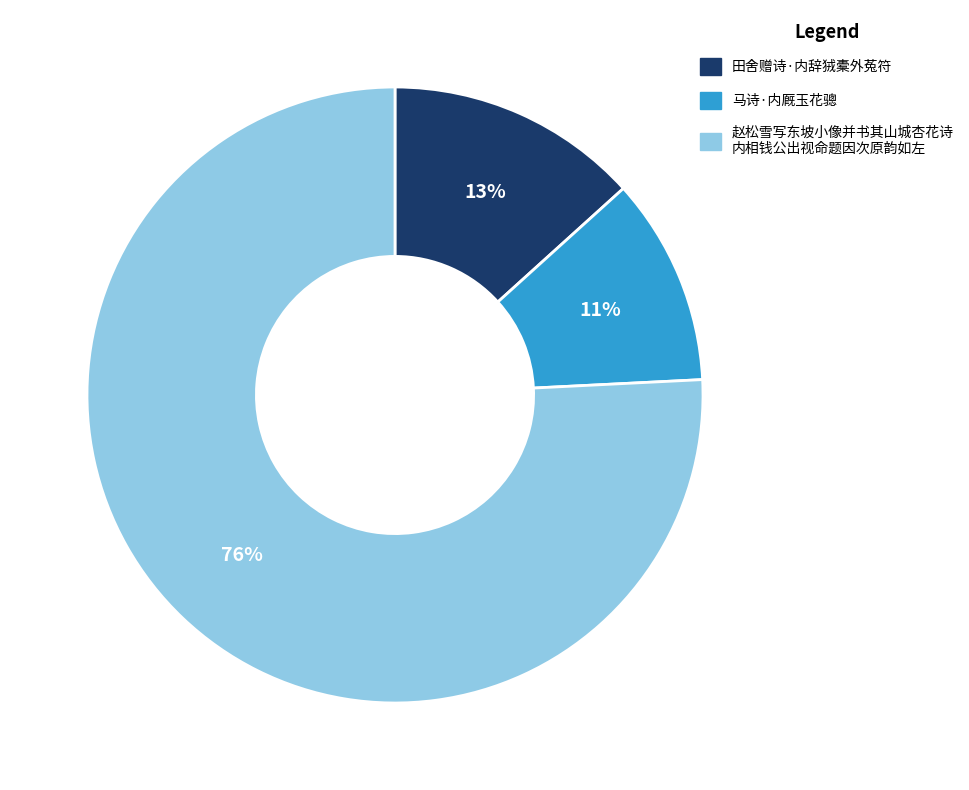

Which slice is the smallest?

马诗·内厩玉花骢